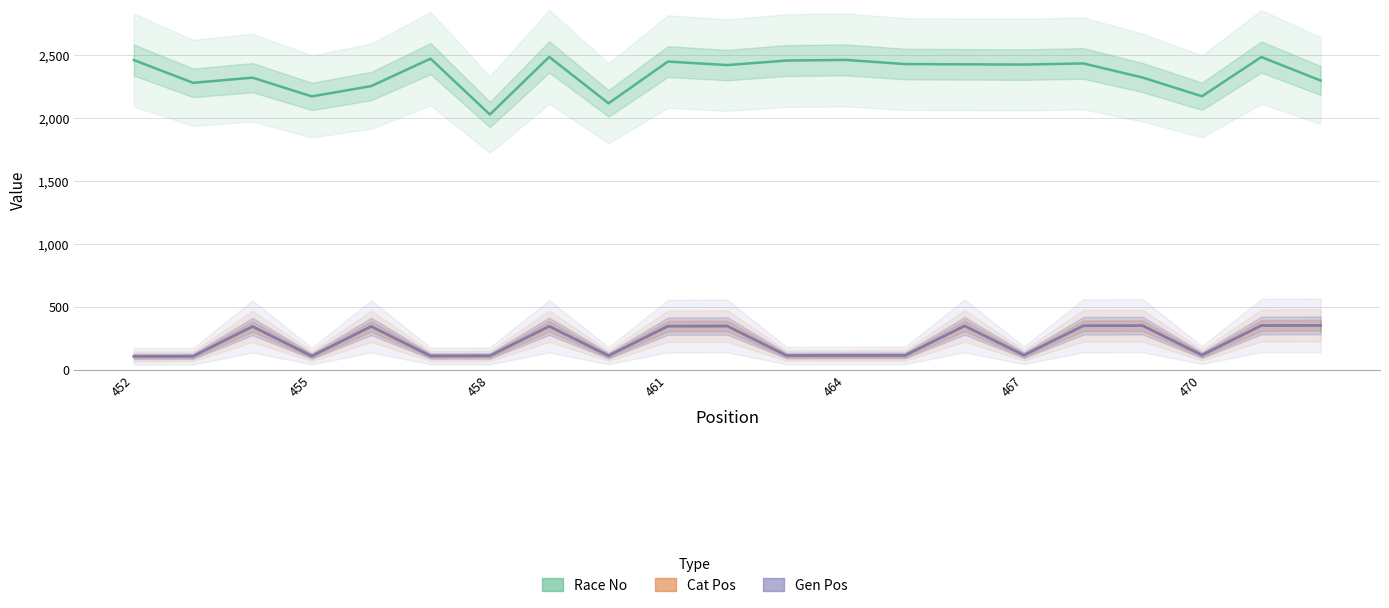

The value of Gen Pos at 470 is 118. True or false?

True